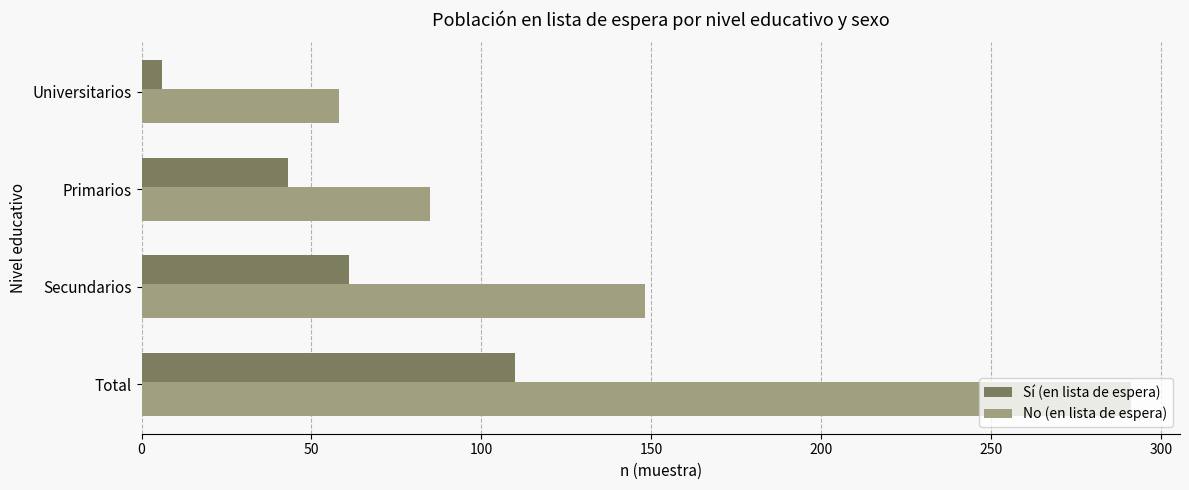

What is the average value of the No (en lista de espera) series?

146